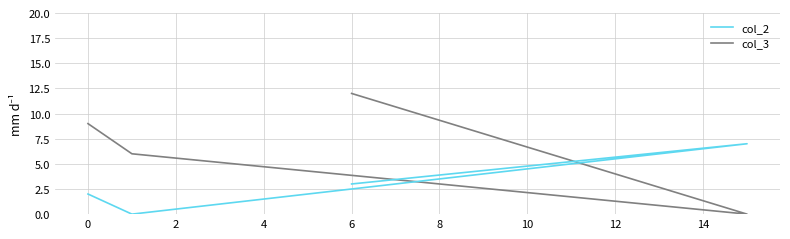

Does the chart have visible grid lines?

Yes